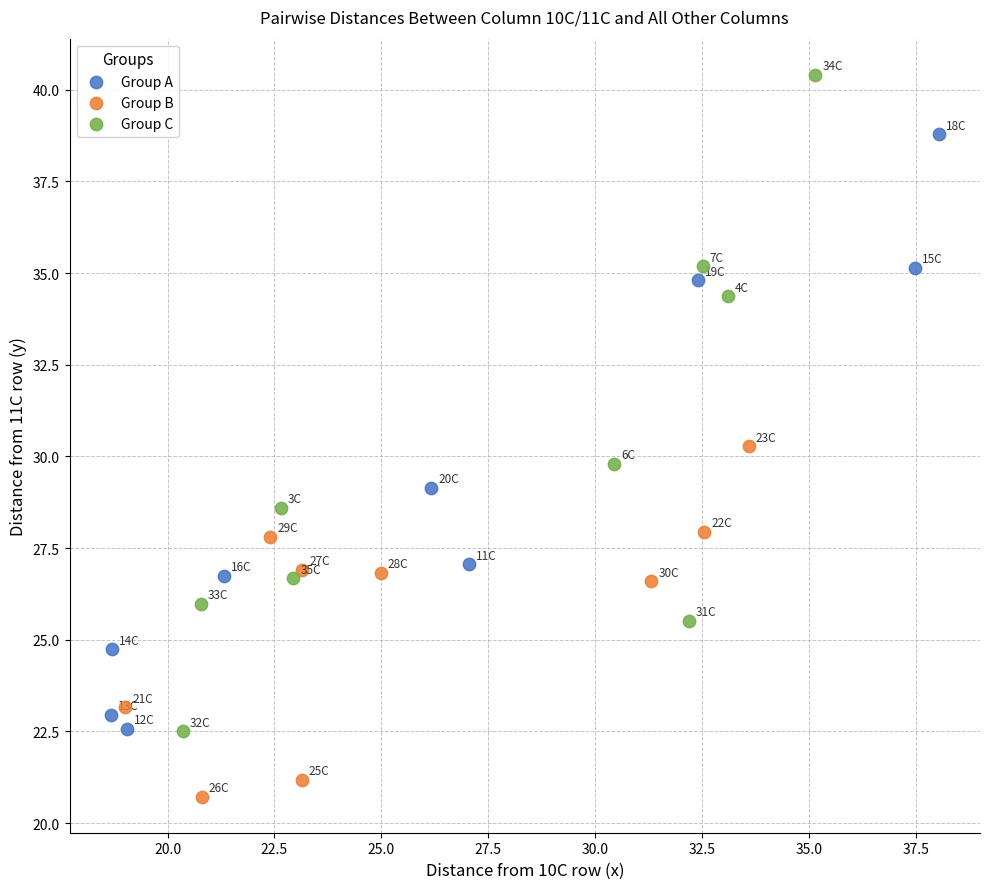

Which series reaches the minimum Y coordinate?

Group B